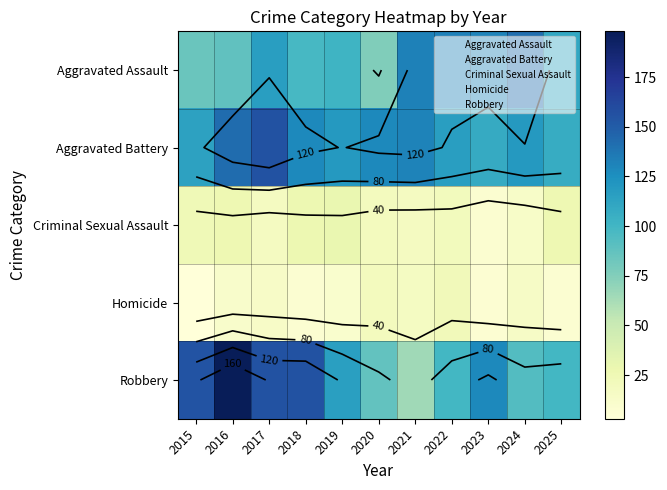

List the labels in order of Homicide value, smallest first.

2015, 2023, 2018, 2025, 2019, 2016, 2017, 2024, 2021, 2020, 2022